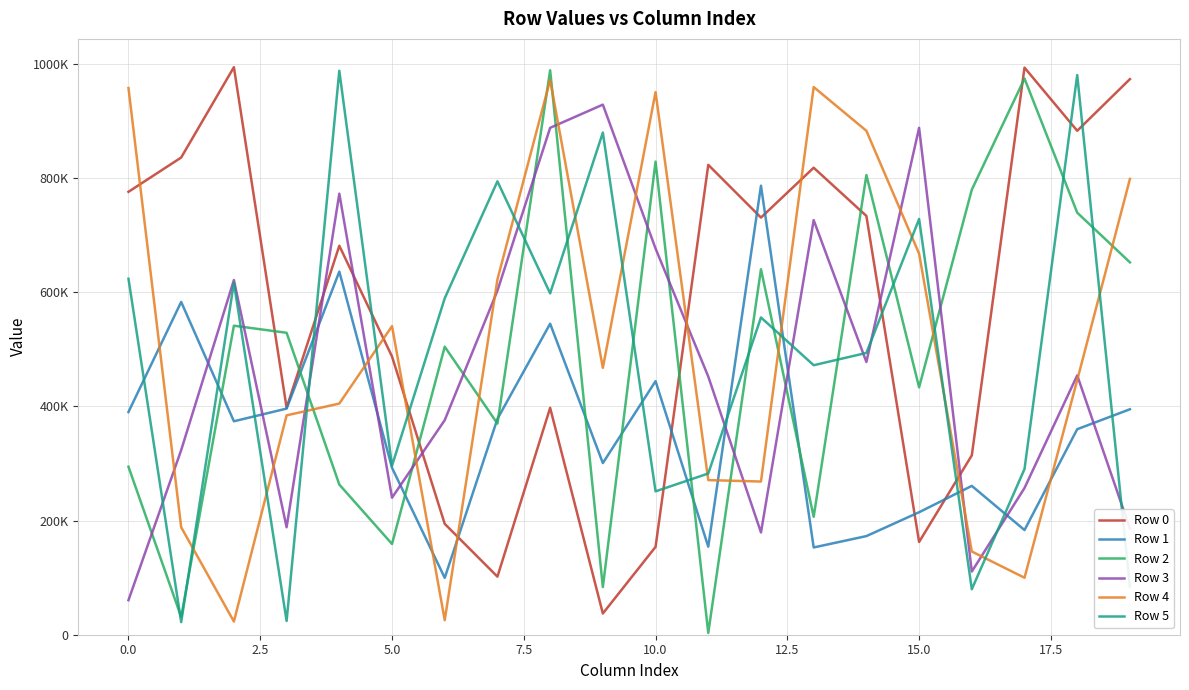

Does the chart have visible grid lines?

Yes